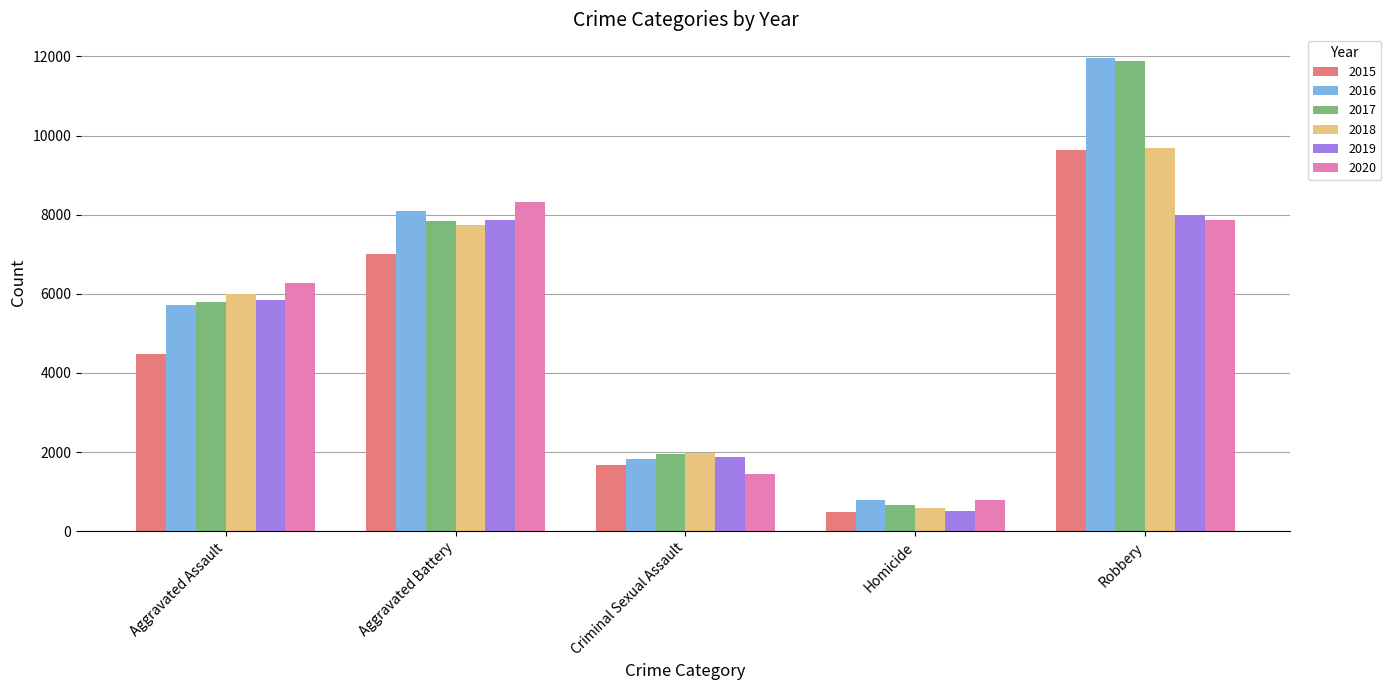

What is the highest value of the 2020 series?

8319